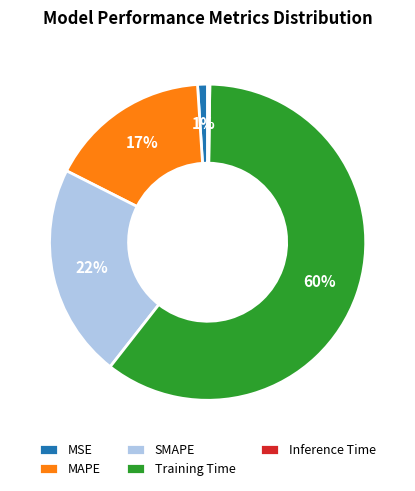

Is the sum of MSE and SMAPE greater than half?

No